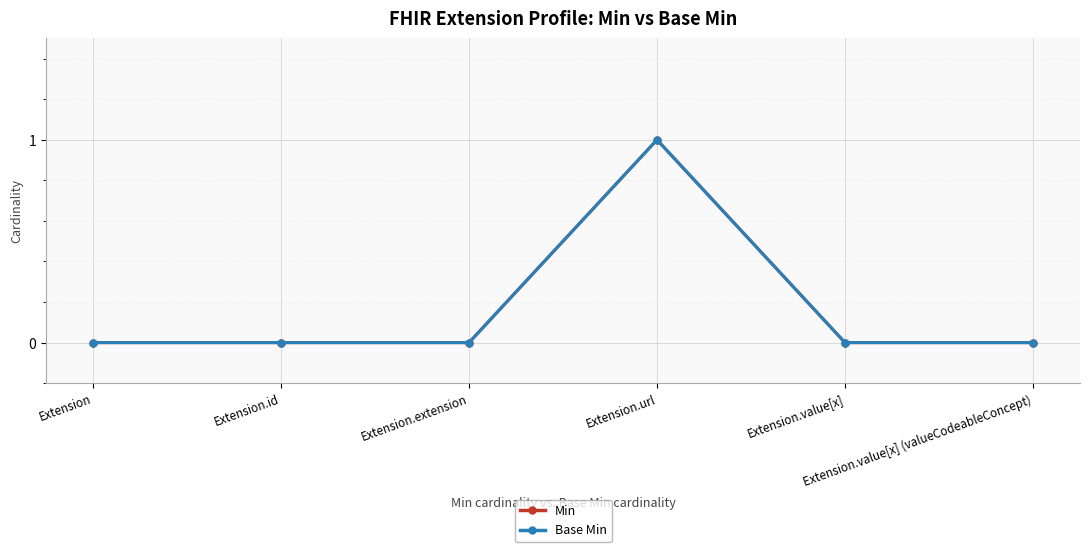

Which category has the highest value in the Base Min series?

Extension.url